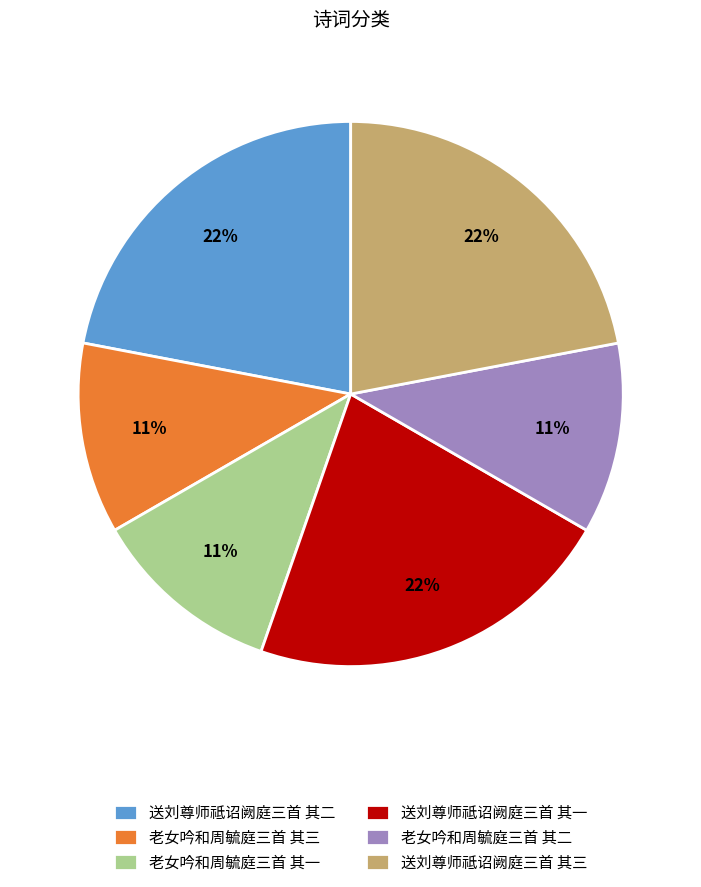

Is the sum of 送刘尊师祗诏阙庭三首 其一 and 老女吟和周毓庭三首 其三 greater than half?

No